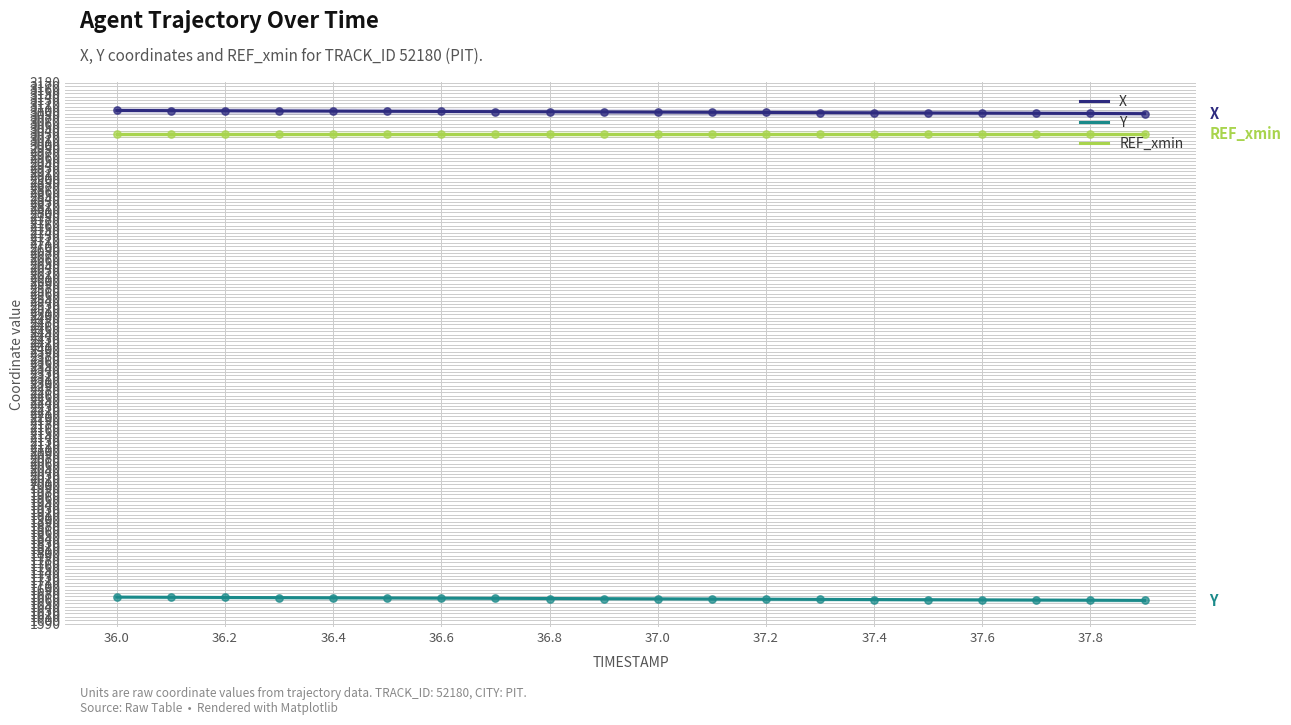

At how many categories does at least one series exceed 2624?

20